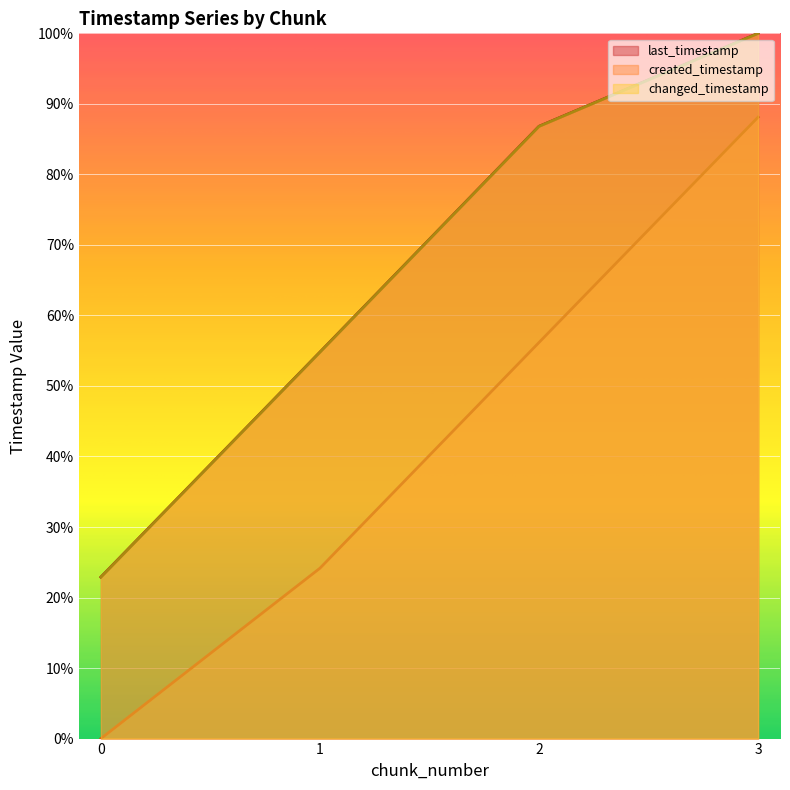

How many lines are shown in the chart?

3